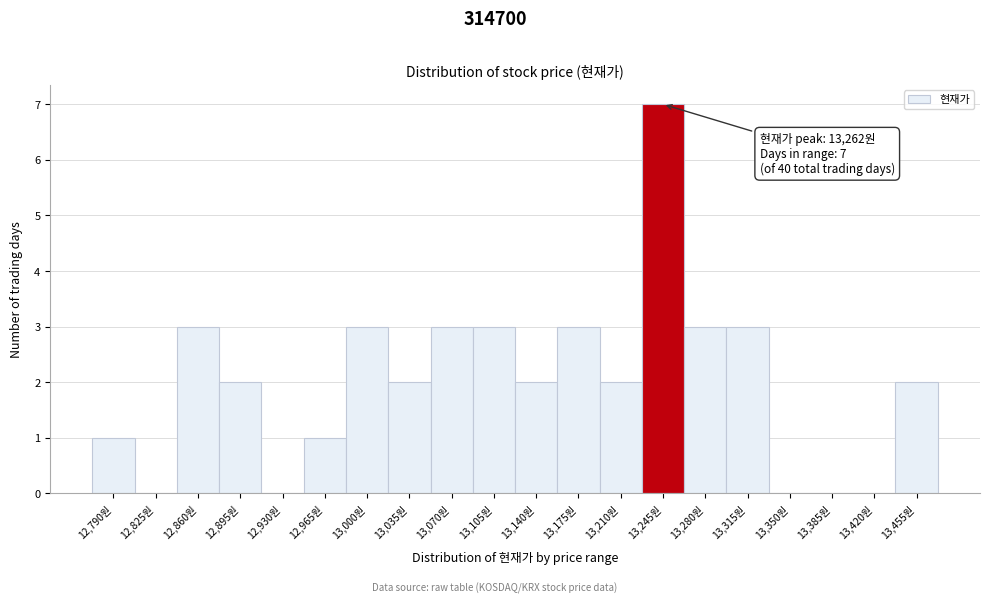

Reading right to left, what are all the values shown in this chart?

13,455원=2	13,420원=0	13,385원=0	13,350원=0	13,315원=3	13,280원=3	13,245원=7	13,210원=2	13,175원=3	13,140원=2	13,105원=3	13,070원=3	13,035원=2	13,000원=3	12,965원=1	12,930원=0	12,895원=2	12,860원=3	12,825원=0	12,790원=1